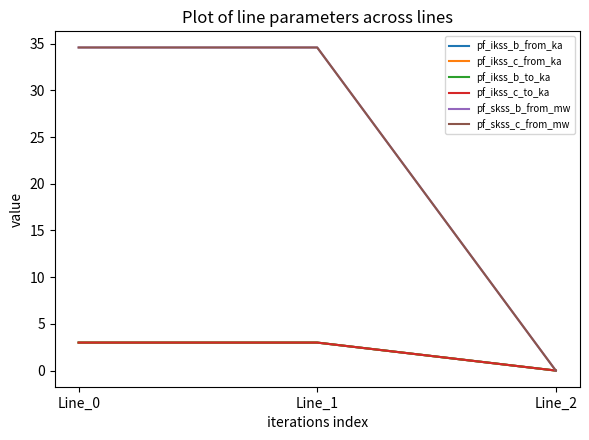

Does the chart have visible grid lines?

No